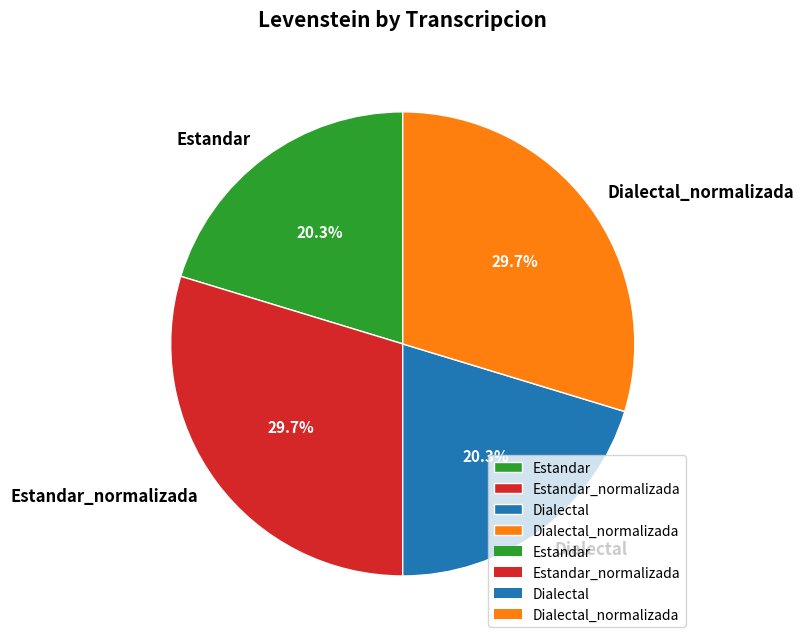

Do Dialectal_normalizada and Estandar_normalizada together represent more than half of the pie?

Yes